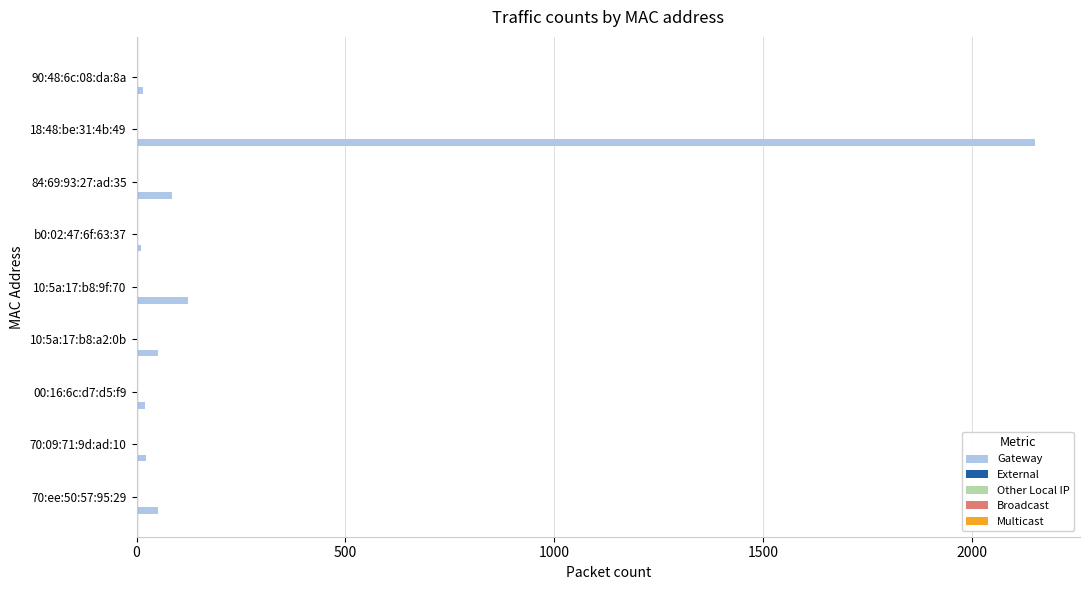

What is the average value?

282